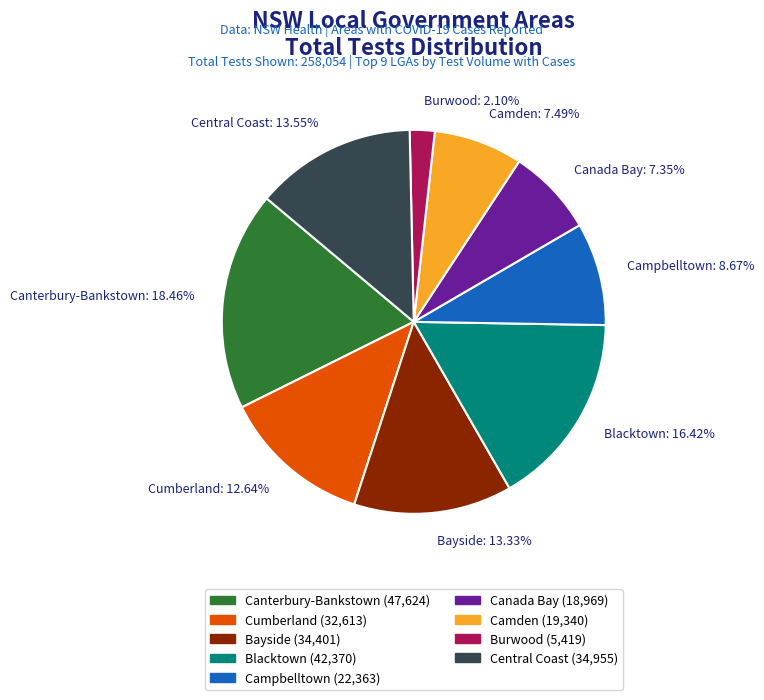

To the nearest percent, what percentage of the pie is Camden?

7%